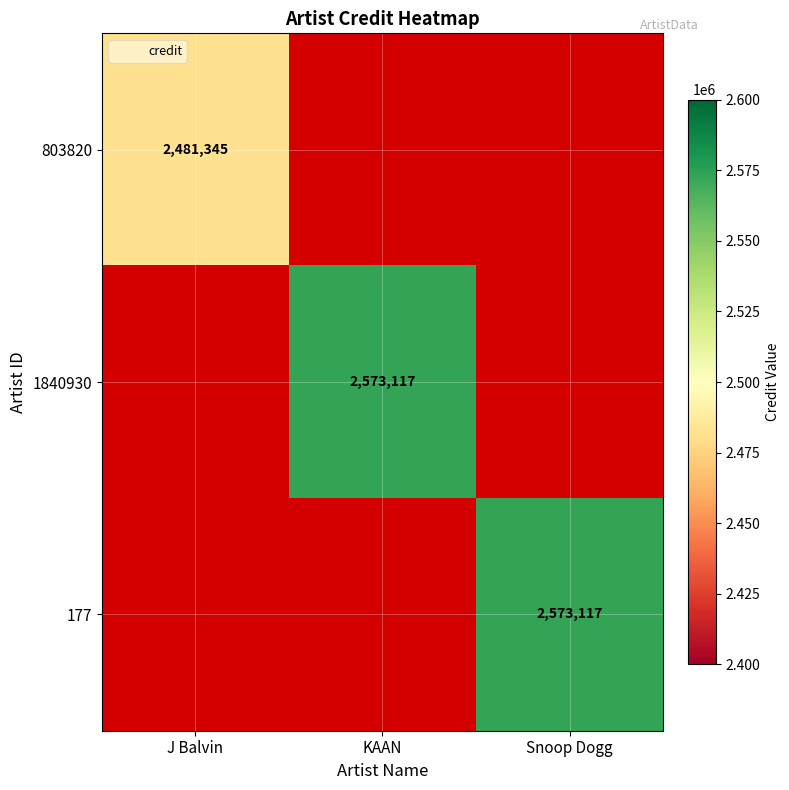

Which label corresponds to the largest value in the chart?

KAAN